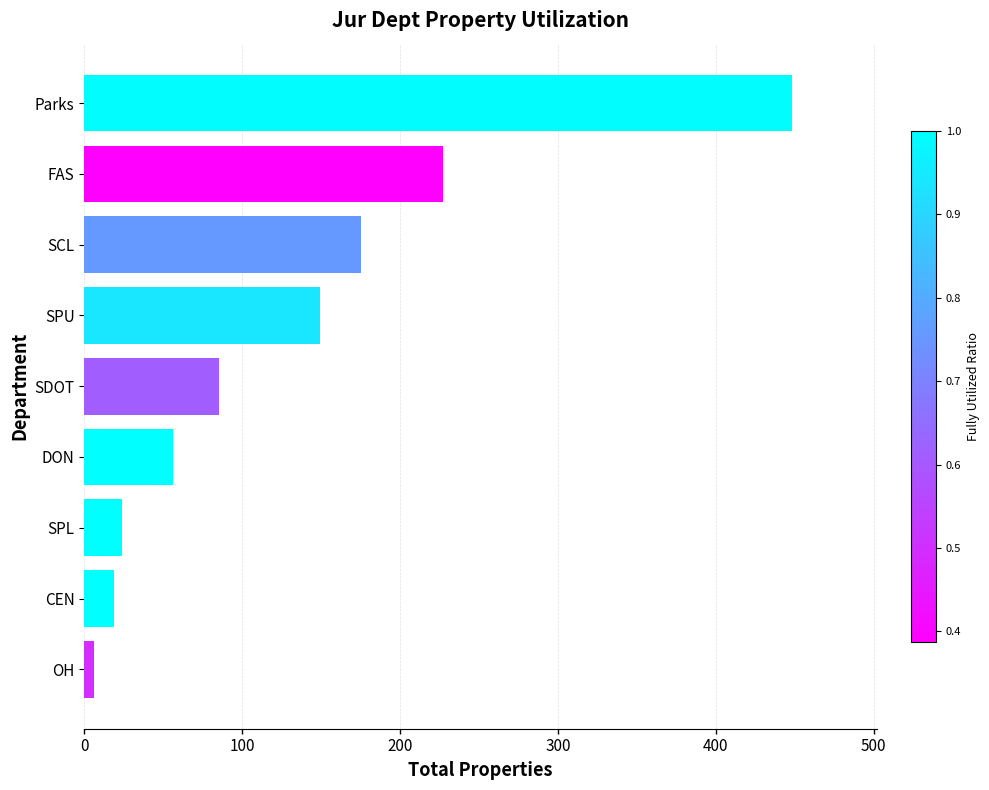

What is the sum of all values?

1189